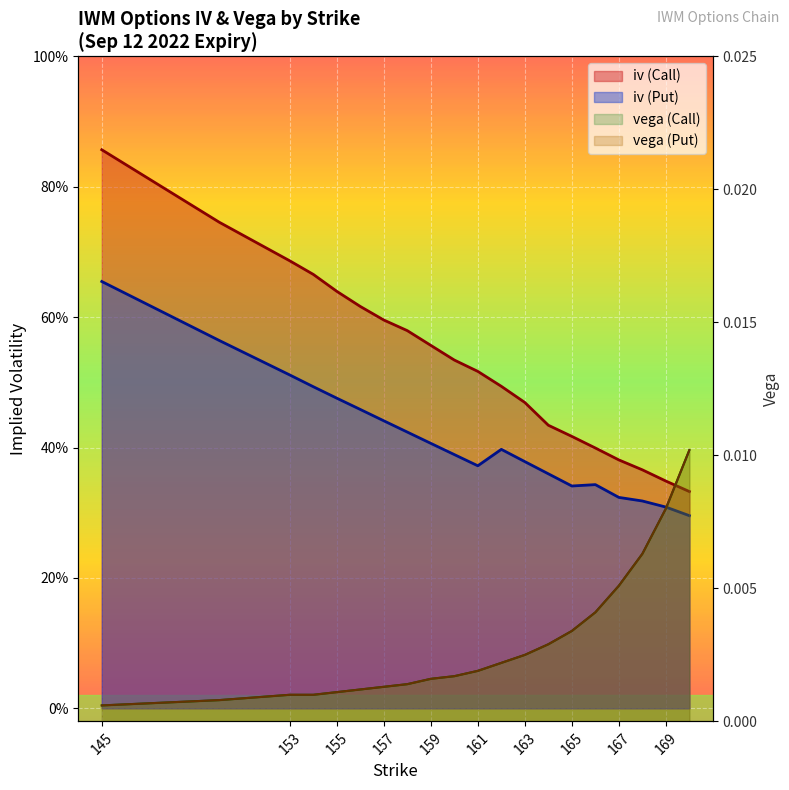

True or false: vega (Call) and iv (Call) intersect in this chart.

False